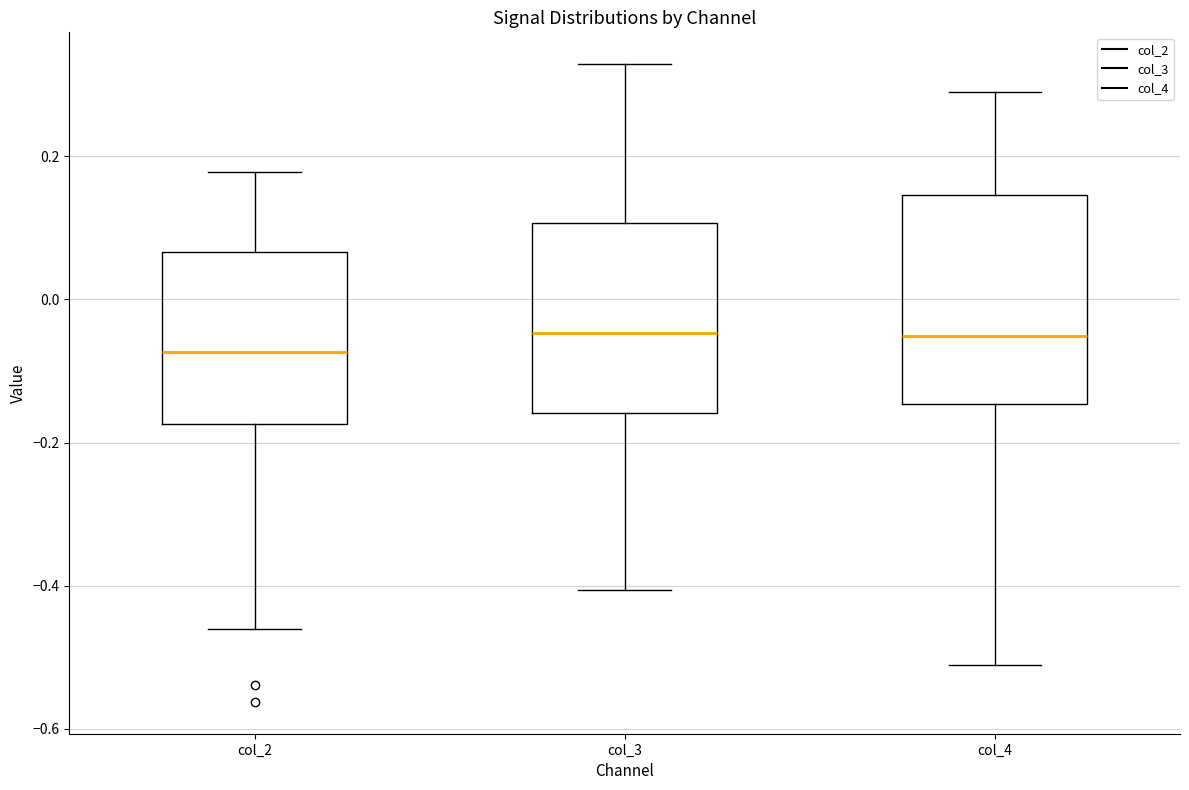

Reading left to right, transcribe this box plot: for each box, give where its median line is, the range the box spans, and where its two whiskers end, as read against the y-axis. The values are not printed on the chart, so give them approximately, as read against the axis.

col_2: median -0.08, box -0.18 to 0.06, whiskers -0.46 to 0.18
col_3: median -0.04, box -0.16 to 0.10, whiskers -0.40 to 0.32
col_4: median -0.06, box -0.14 to 0.14, whiskers -0.52 to 0.30